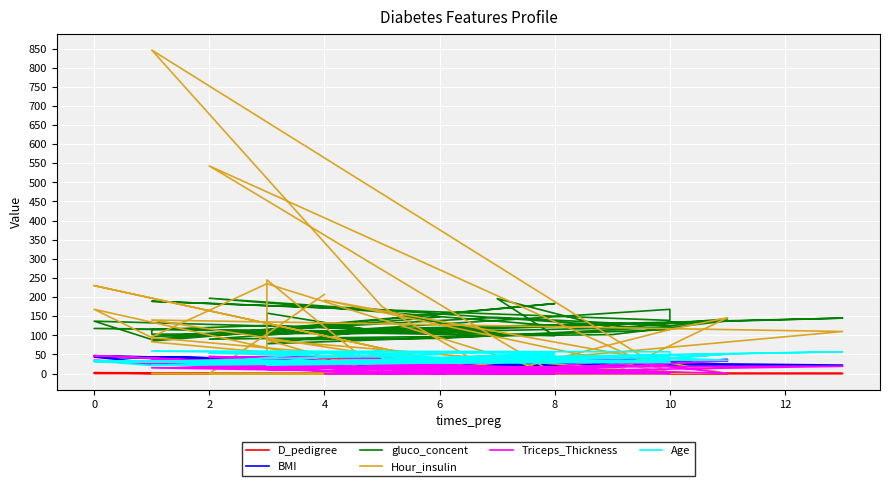

How many lines are shown in the chart?

6